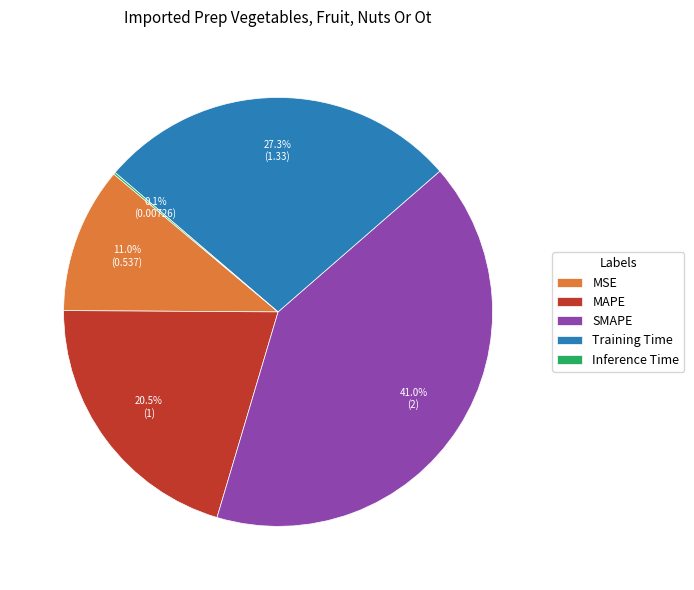

Approximately how many times larger is the value at SMAPE compared to Training Time?

1.5